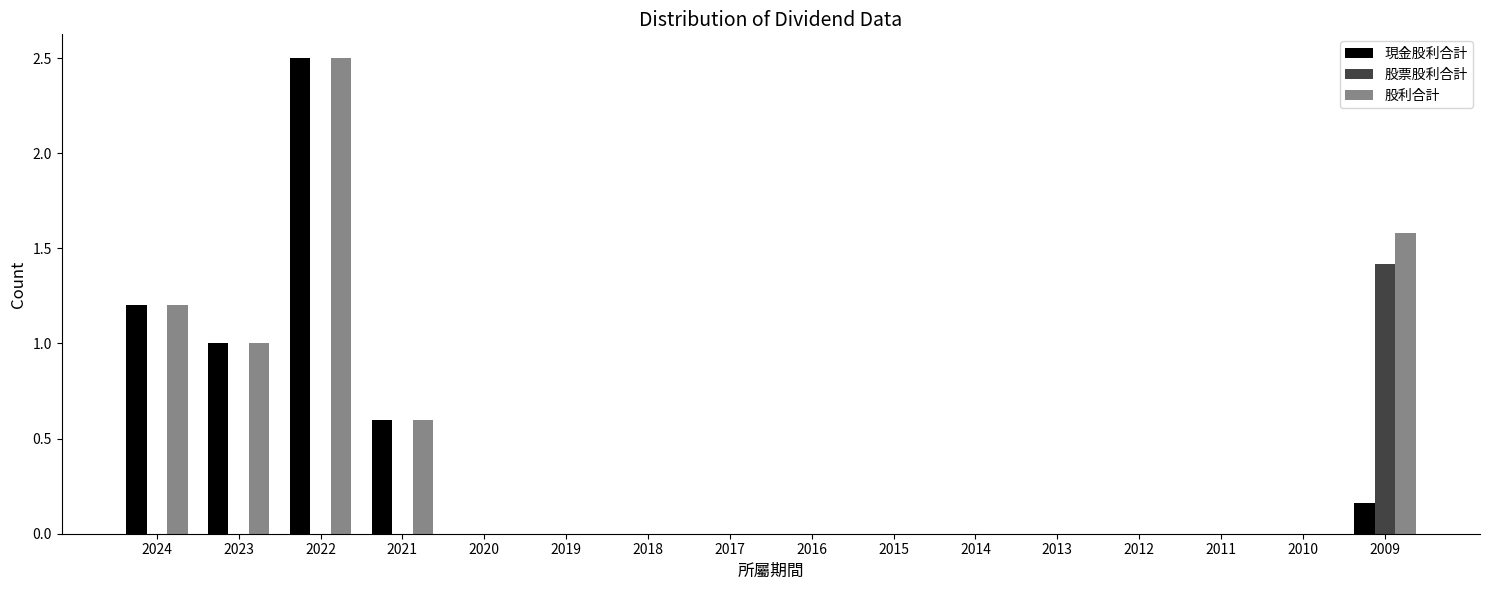

What is the sum of all 股利合計 values?

6.9